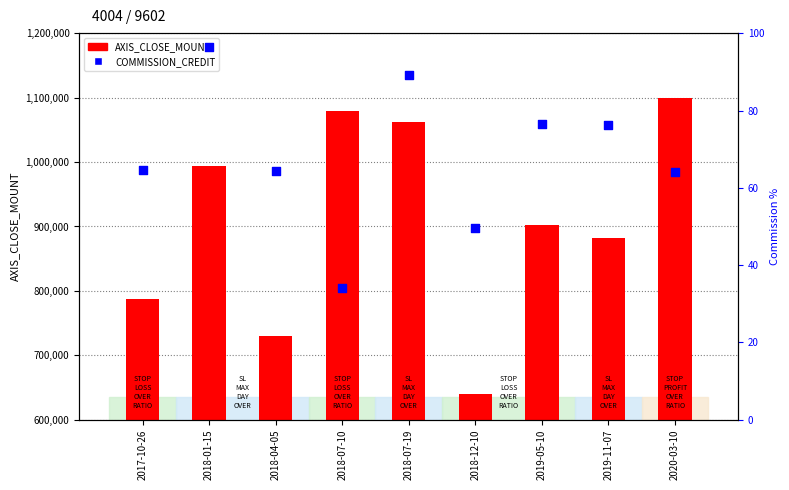

What are all the series names shown in the legend?

AXIS_CLOSE_MOUNT, COMMISSION_CREDIT